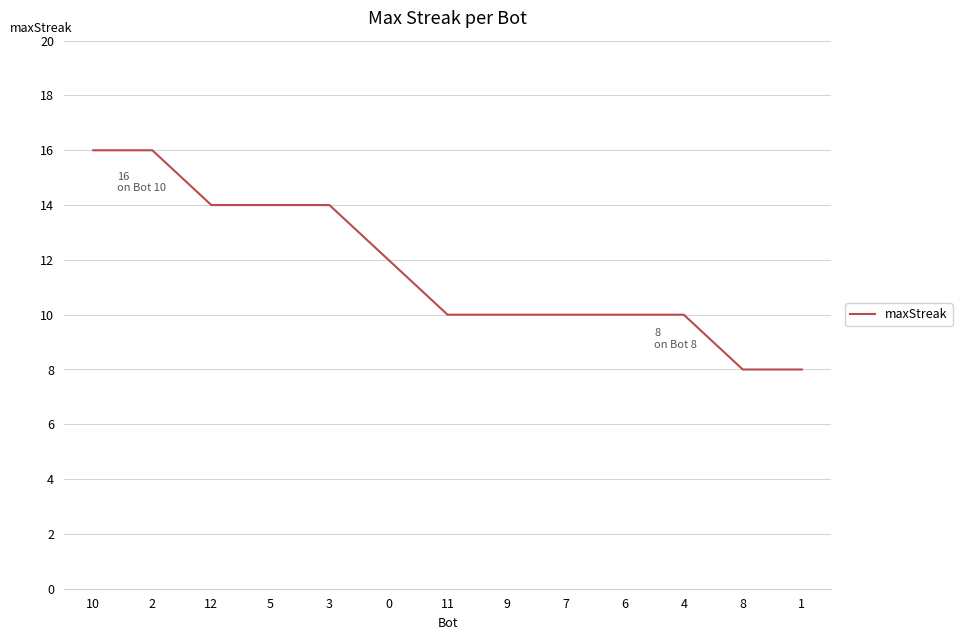

Is it true that the value at 5 is 14?

True